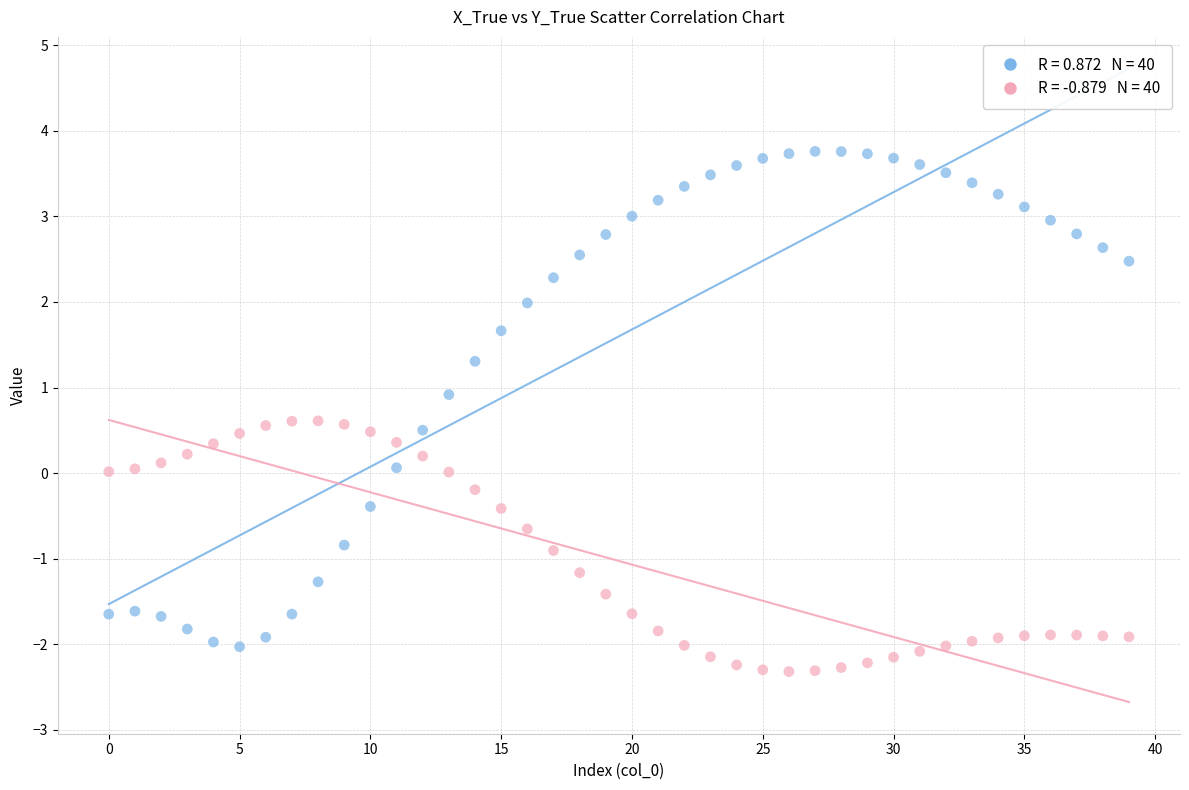

Across all data points, what is the range of Y values (max minus min)?

6.1